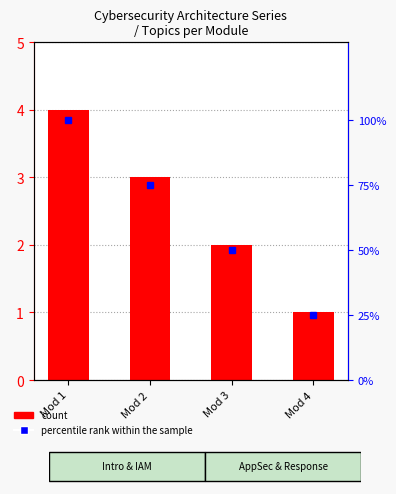

What is the difference between the maximum and minimum values in the count series?

3